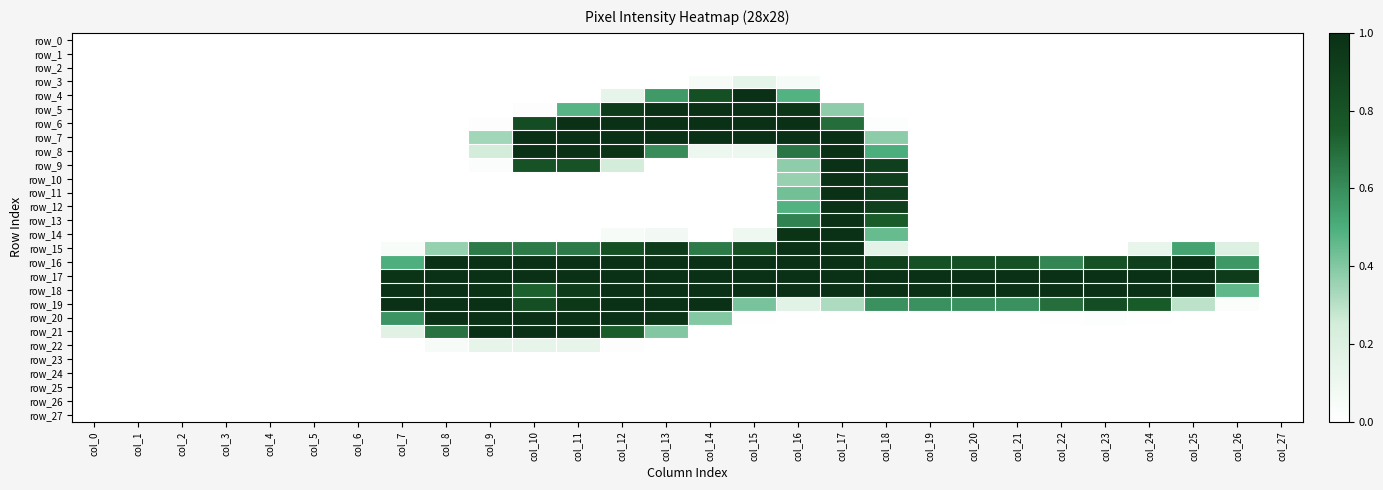

What is the total value across all series at col_16?

11.6